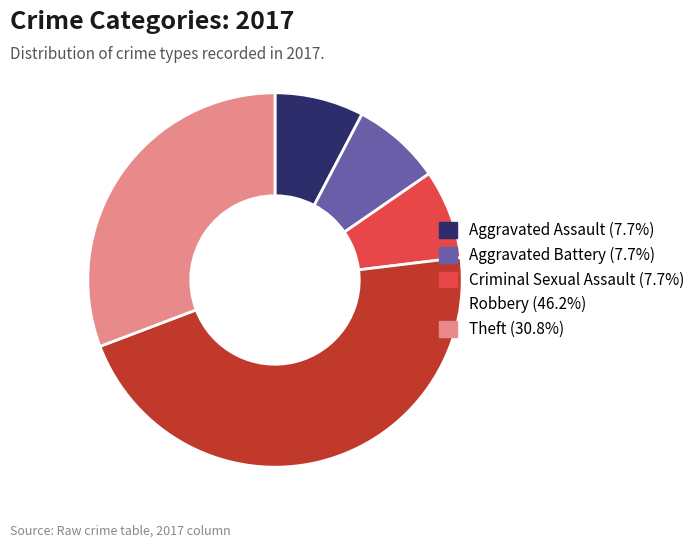

What is the ratio of the value at Robbery (46.2%) to the value at Criminal Sexual Assault (7.7%)?

6.0